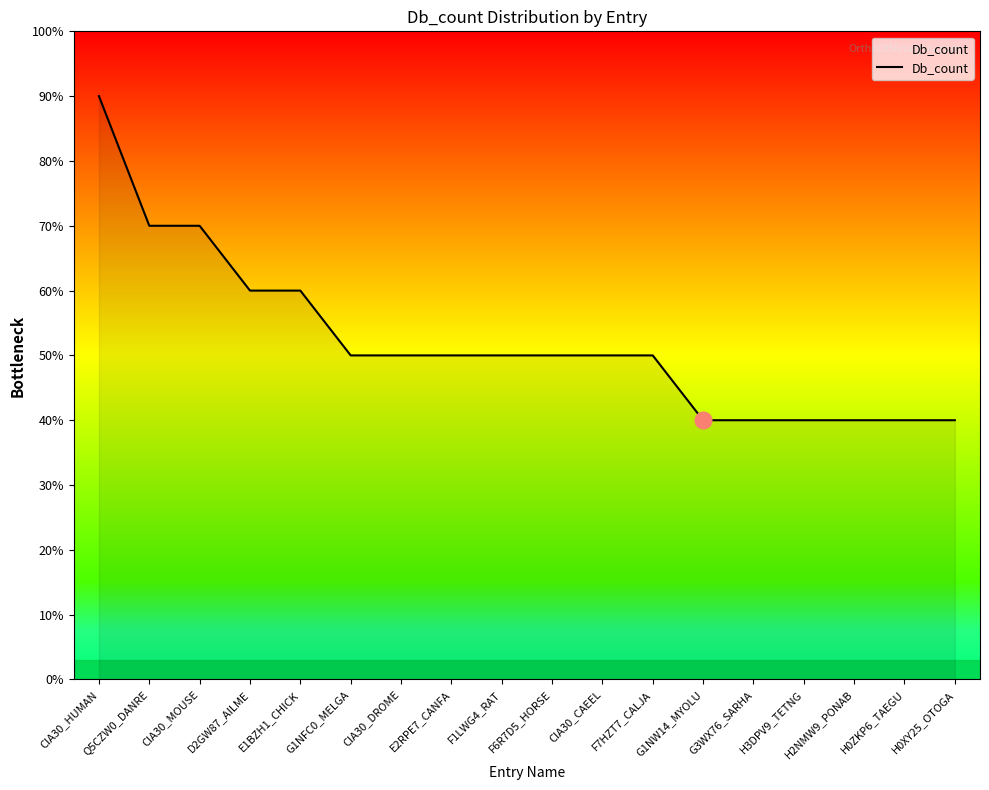

List the labels in order of value, largest first.

CIA30_HUMAN, Q5CZW0_DANRE, CIA30_MOUSE, D2GW87_AILME, E1BZH1_CHICK, G1NFC0_MELGA, CIA30_DROME, E2RPE7_CANFA, F1LWG4_RAT, F6R7D5_HORSE, CIA30_CAEEL, F7HZT7_CALJA, G1NW14_MYOLU, G3WX76_SARHA, H3DPV9_TETNG, H2NMW9_PONAB, H0ZKP6_TAEGU, H0XY25_OTOGA